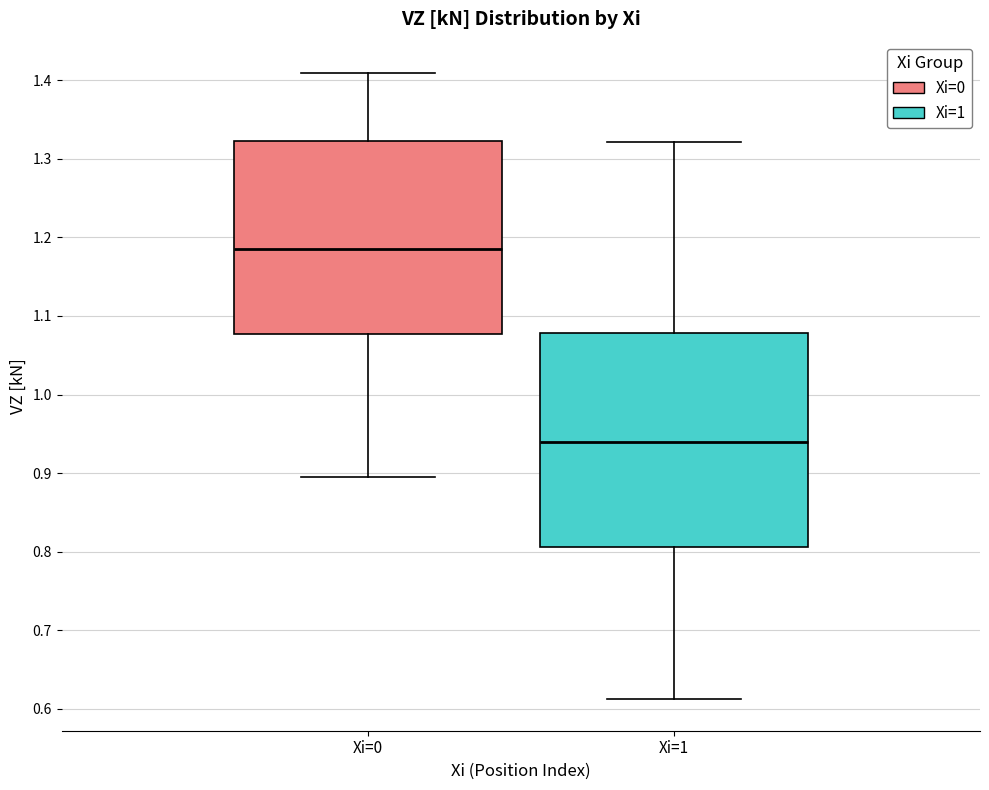

Comparing the boxes themselves (not the whiskers), which one is the tallest?

Xi=1